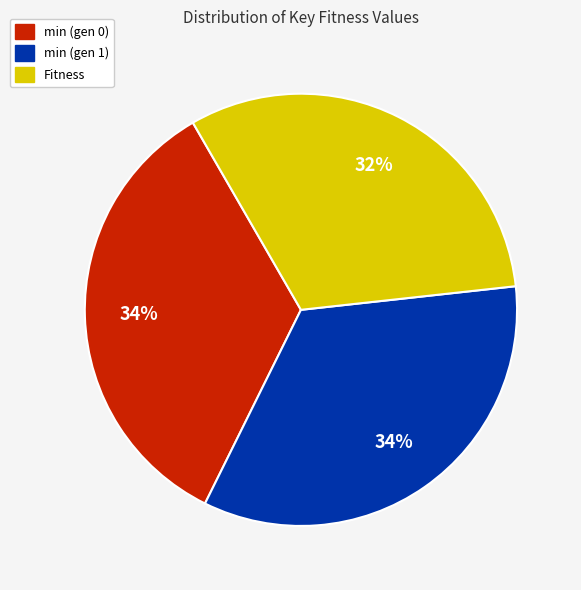

How many segments does this pie chart have?

3